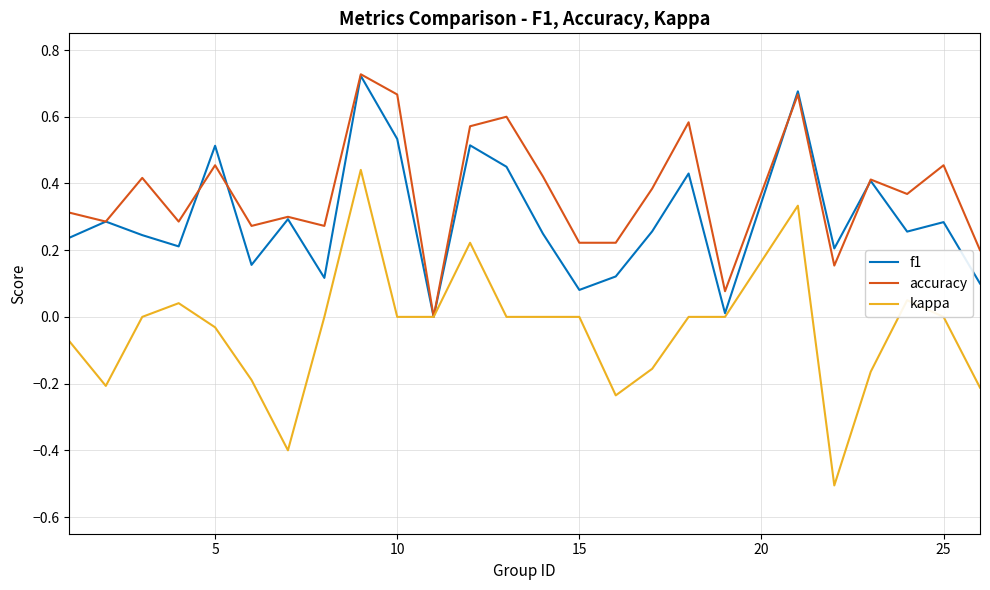

How many lines are shown in the chart?

3